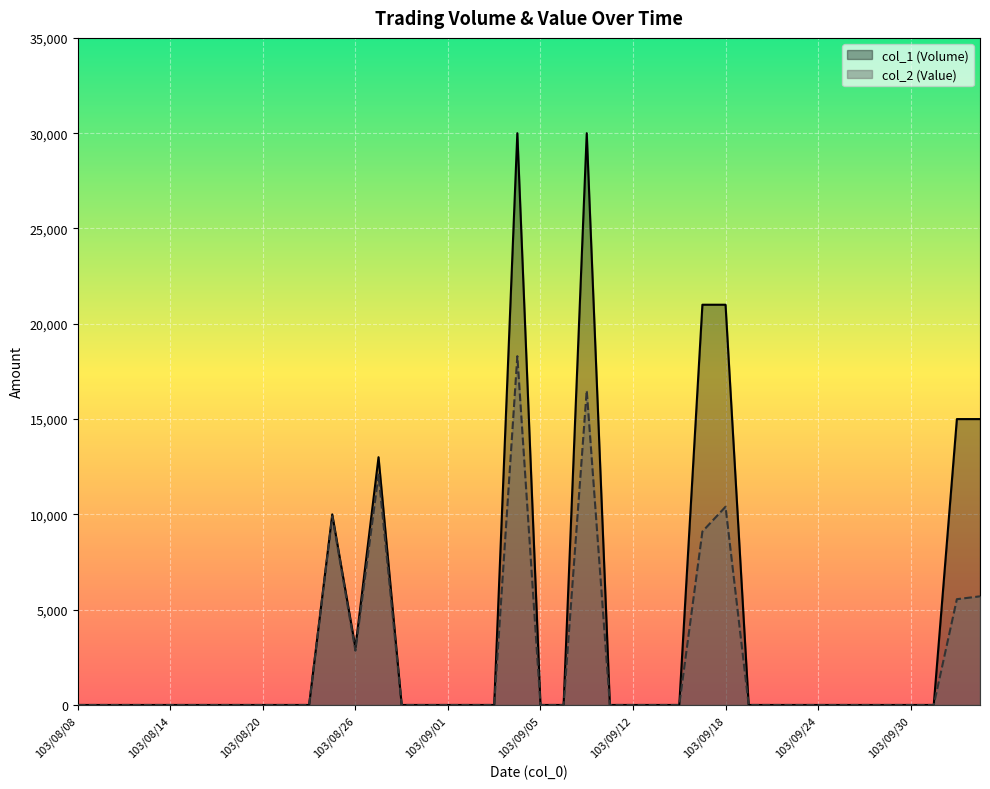

At which category does col_2 (Value) reach its first local peak?

103/08/25